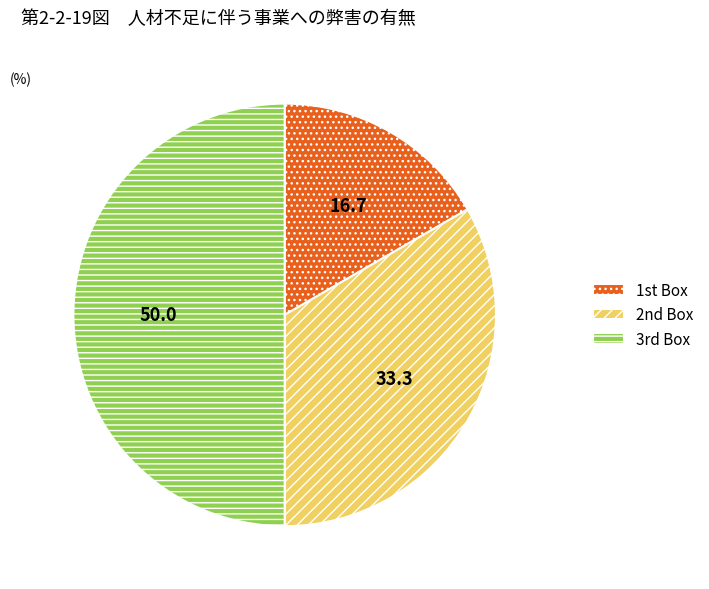

Count the number of slices in the pie.

3